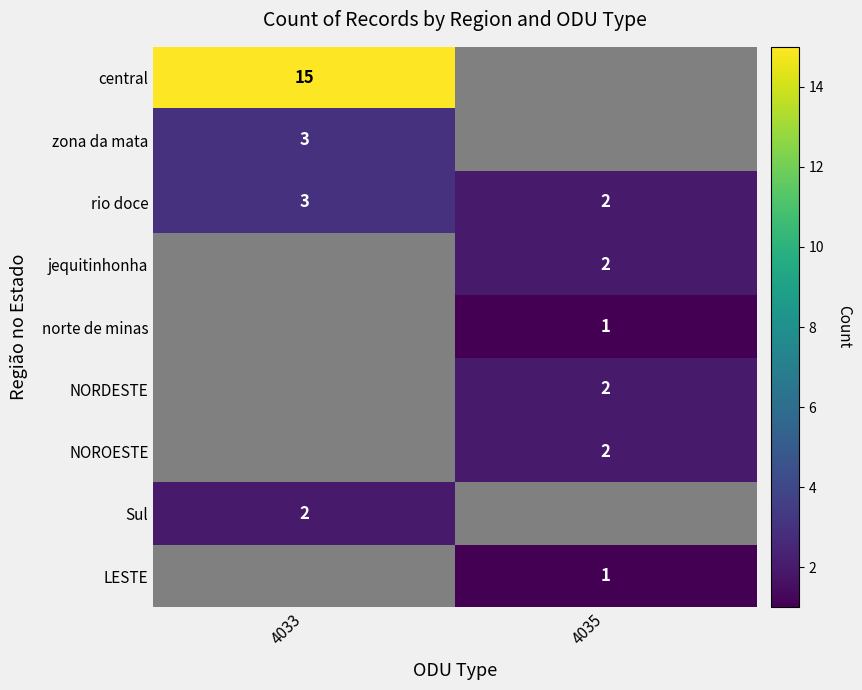

Is the value of zona da mata at 4033 greater than the value of NORDESTE at 4035?

Yes